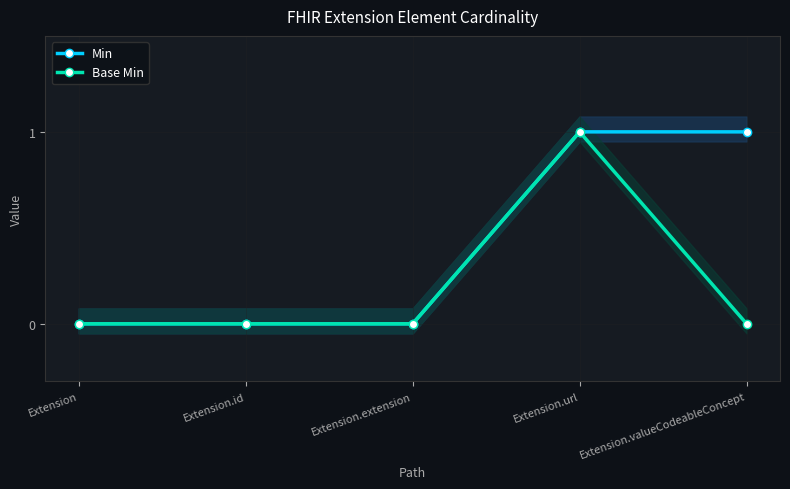

The value of Min at Extension.valueCodeableConcept is 1. True or false?

True